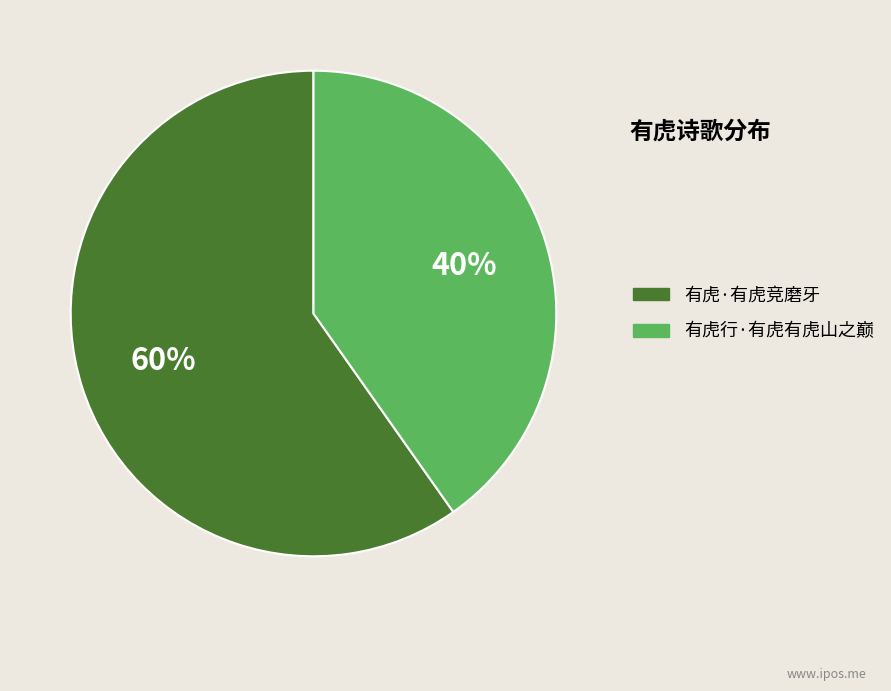

Approximately how many times larger is the value at 有虎行·有虎有虎山之巅 compared to 有虎·有虎竞磨牙?

0.7